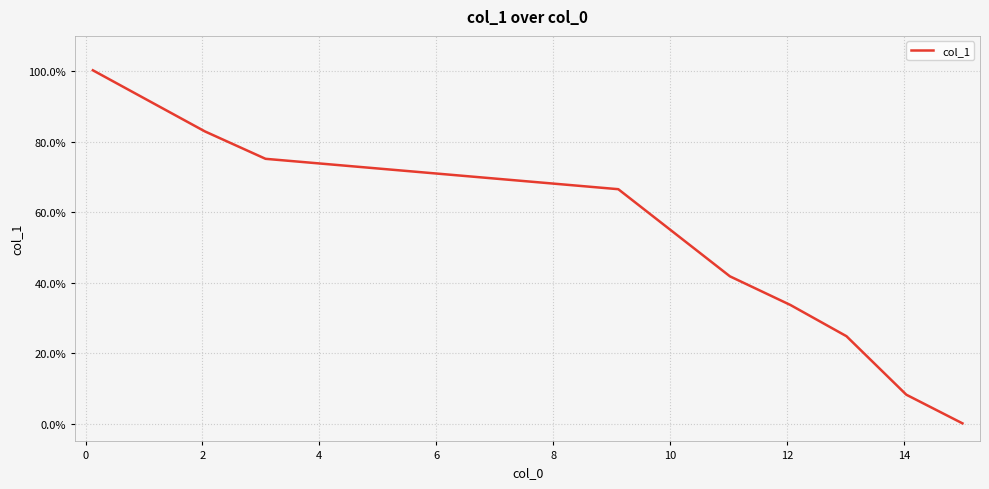

What is the maximum value shown in the chart?

100.2